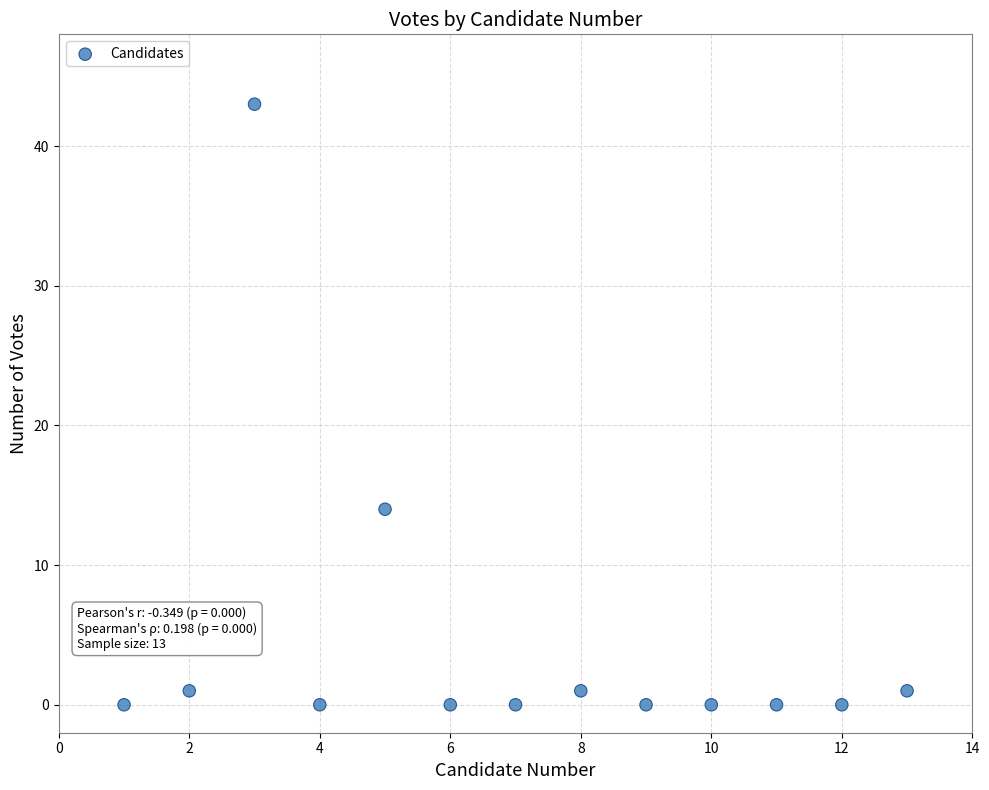

What Y value in the scatter plot is closest to 21?

14